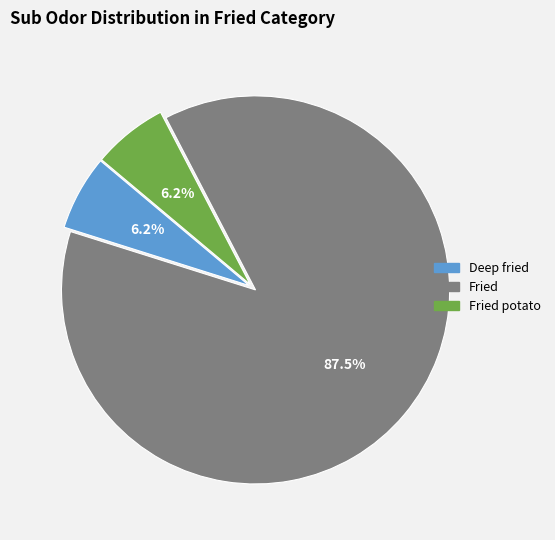

Count the number of slices in the pie.

3